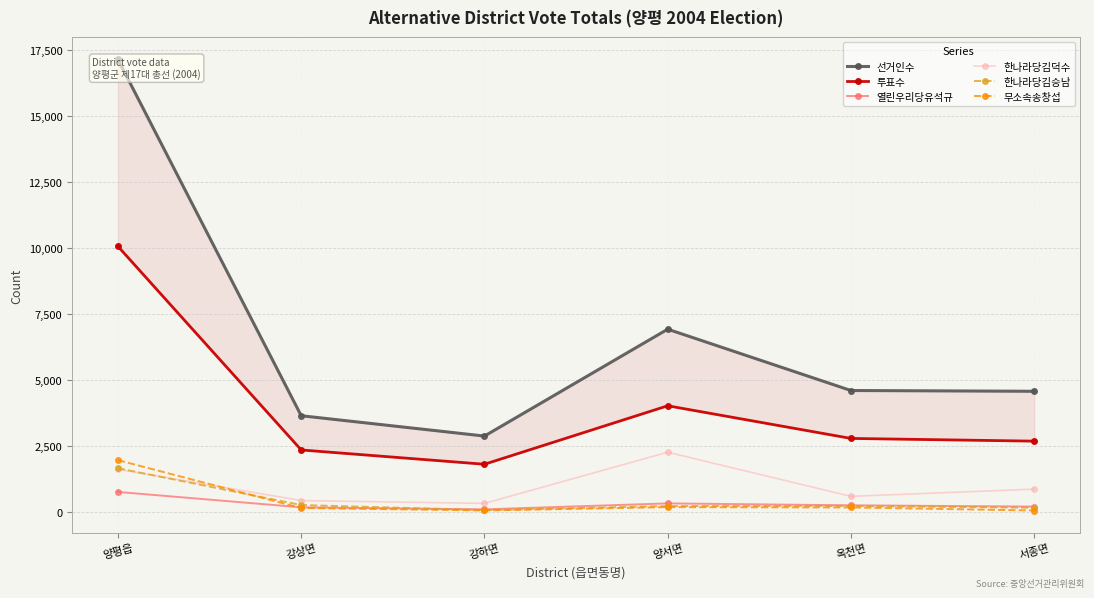

What is the difference between the 한나라당김승남 values at 양서면 and 강상면?

40